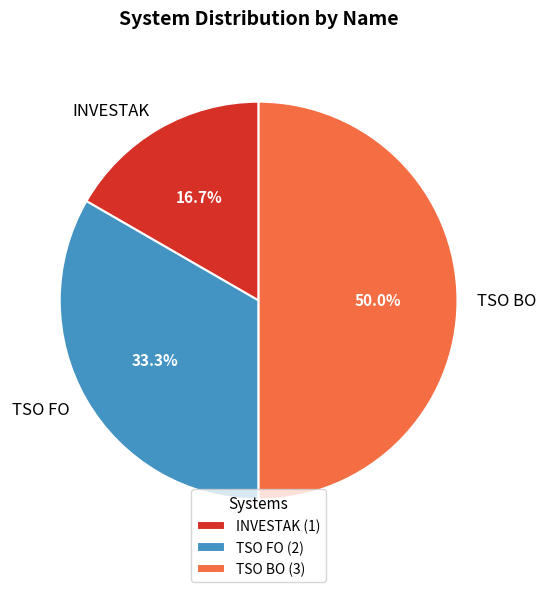

Count the number of slices in the pie.

3